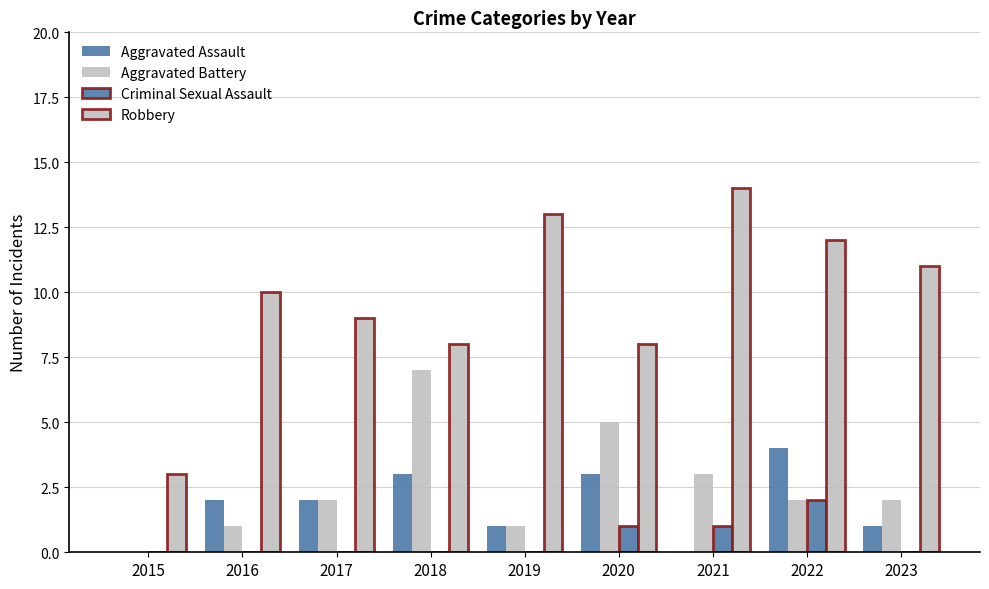

Count the number of data series in this chart.

4